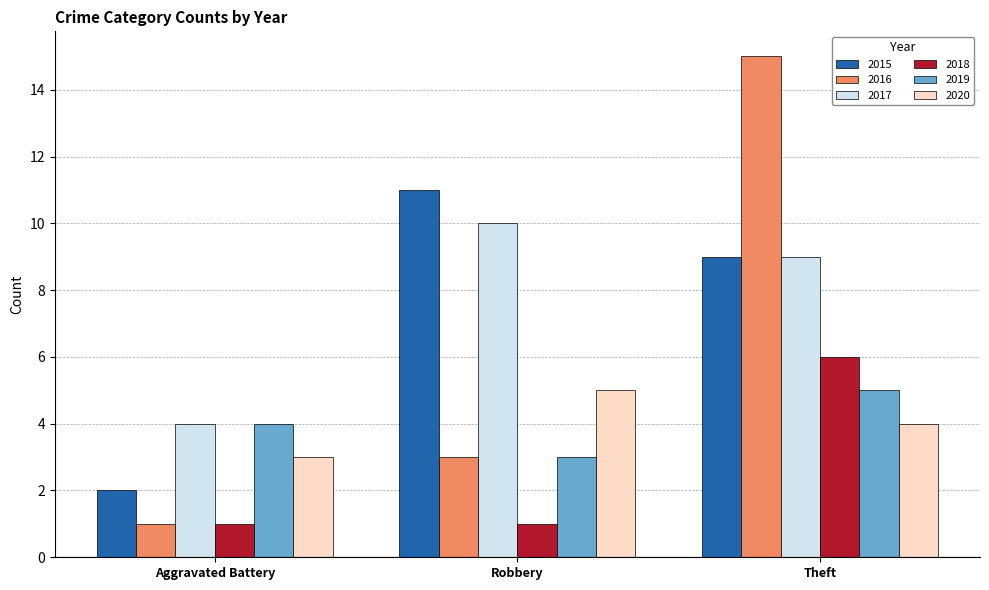

Does the chart contain stacked bars?

No